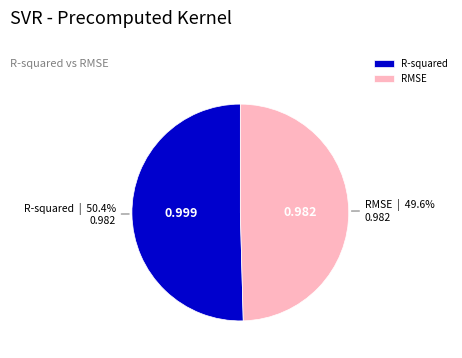

To the nearest percent, what is the combined percentage of R-squared and RMSE?

100%